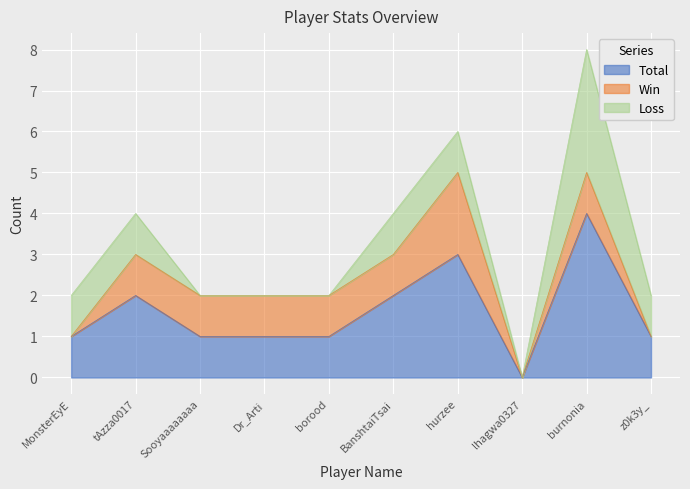

What is the greatest value displayed?

4